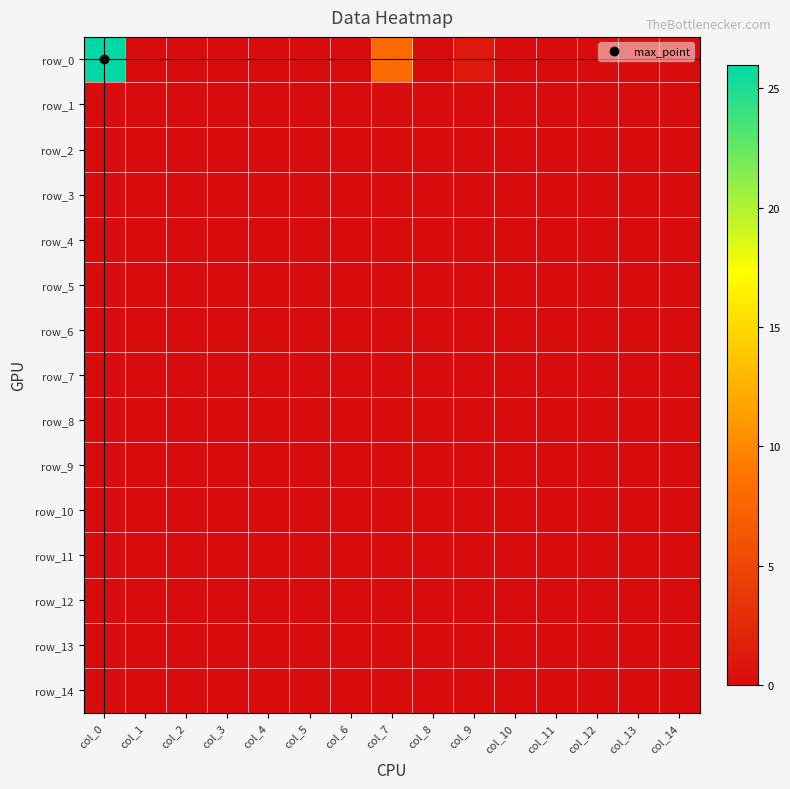

Which category has the highest value across all series?

col_0